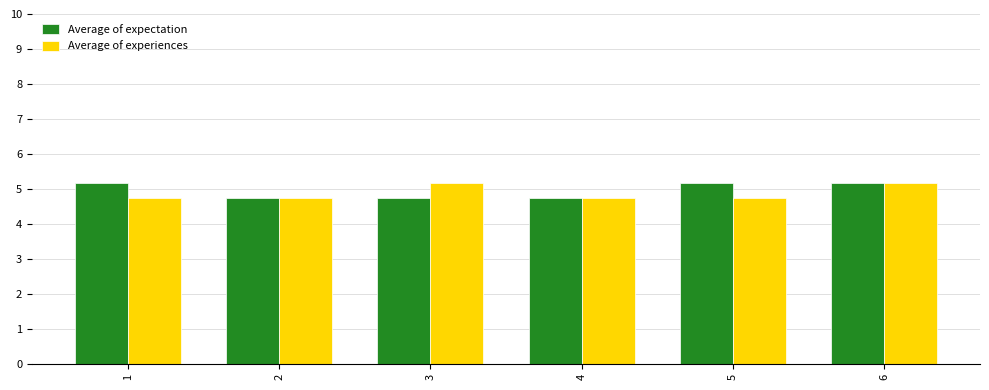

True or false: Average of expectation has a value of 5.2 at 5.

True